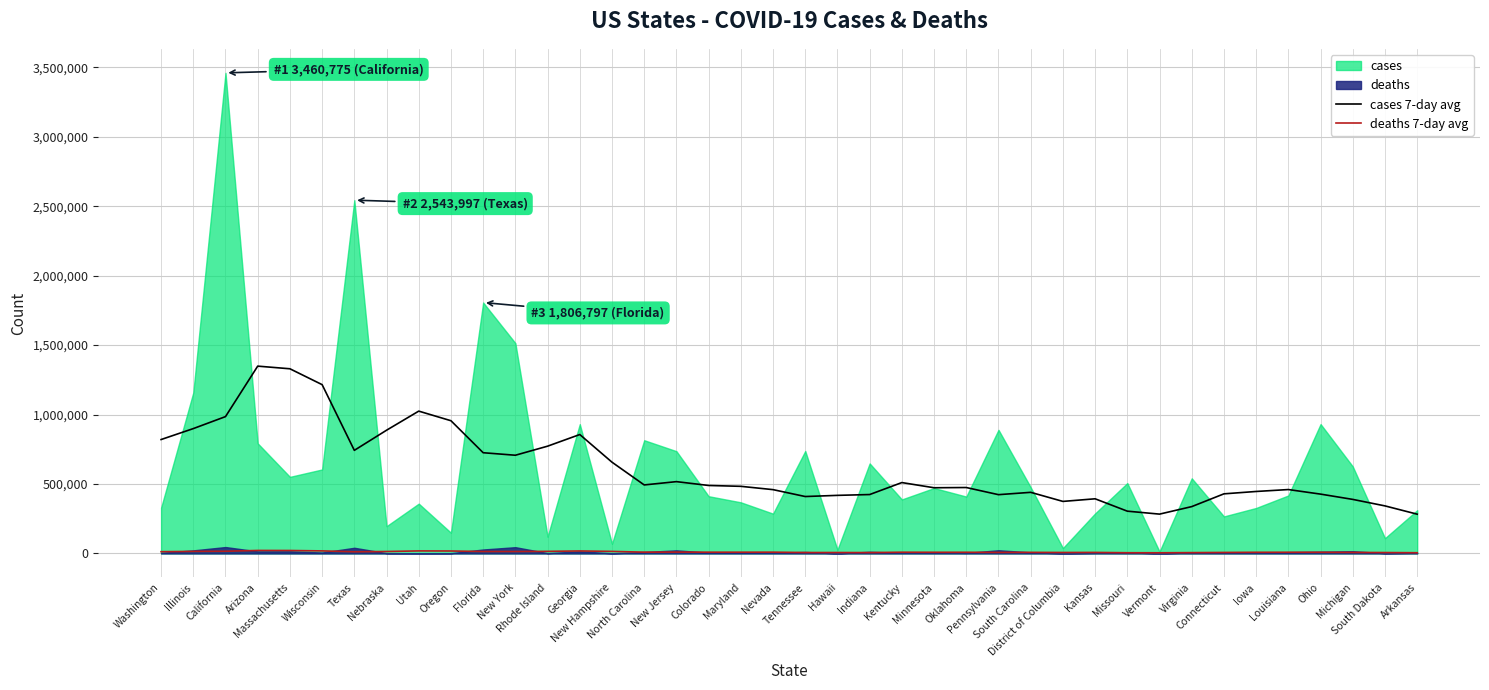

At which label does deaths 7-day avg reach its minimum?

Vermont